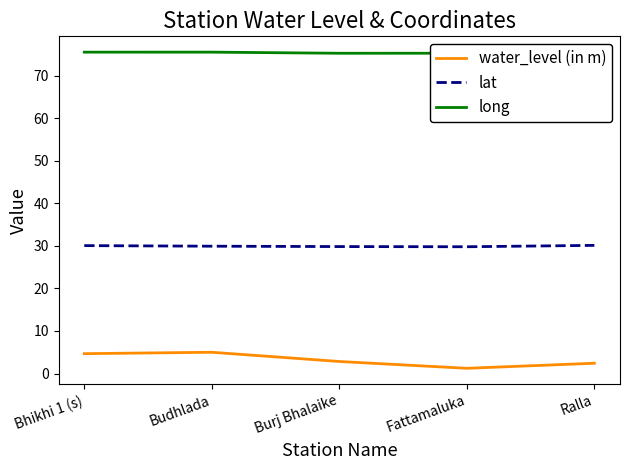

Which series has the largest range (max minus min)?

water_level (in m)